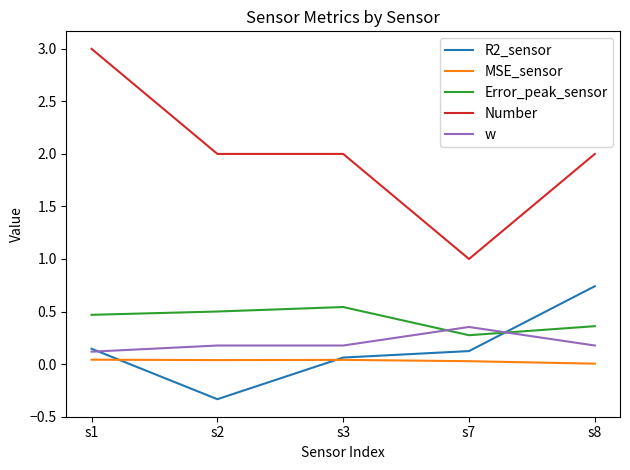

Which series has the largest range (max minus min)?

Number